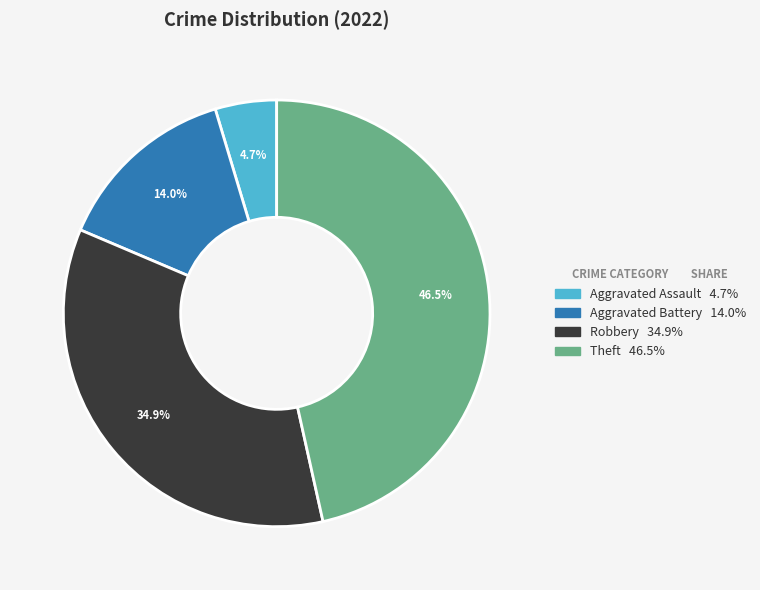

Does any single category account for the majority?

No